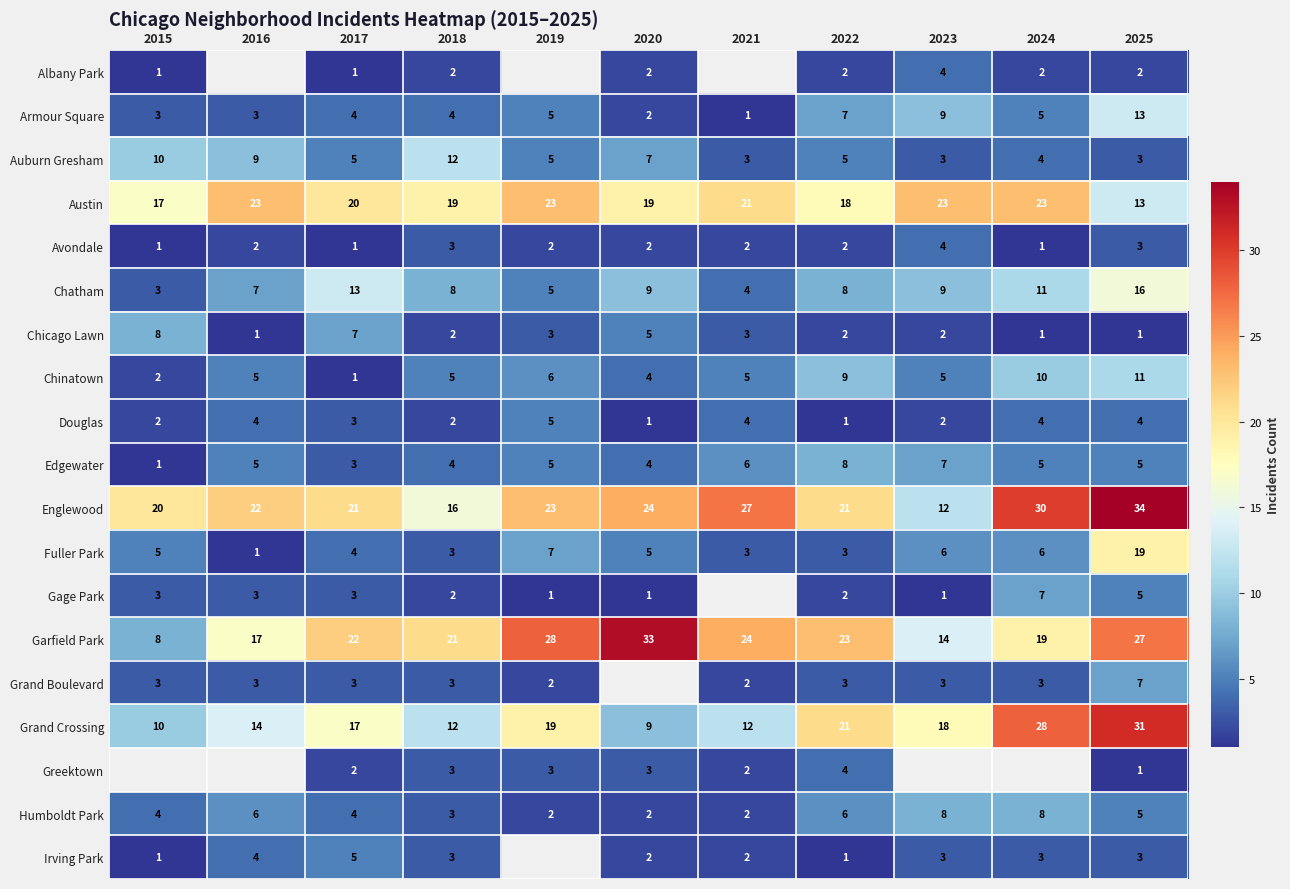

The Armour Square series shows 3 at 2016. True or false?

True